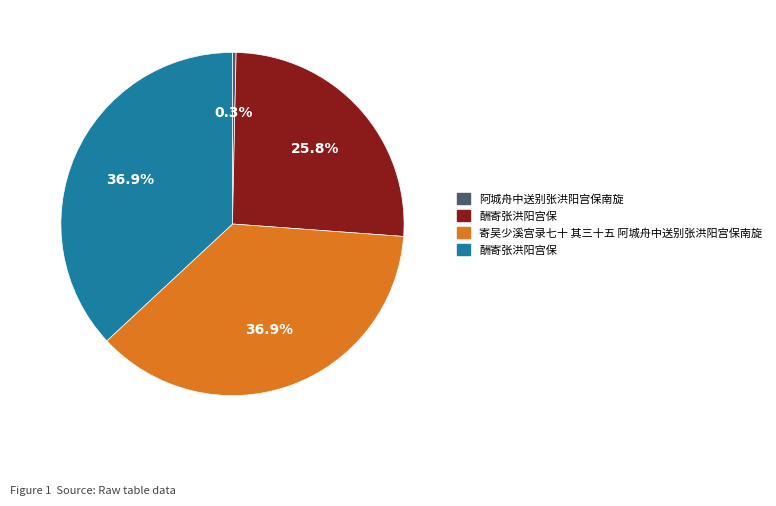

Is there any slice that represents more than half of the pie?

No